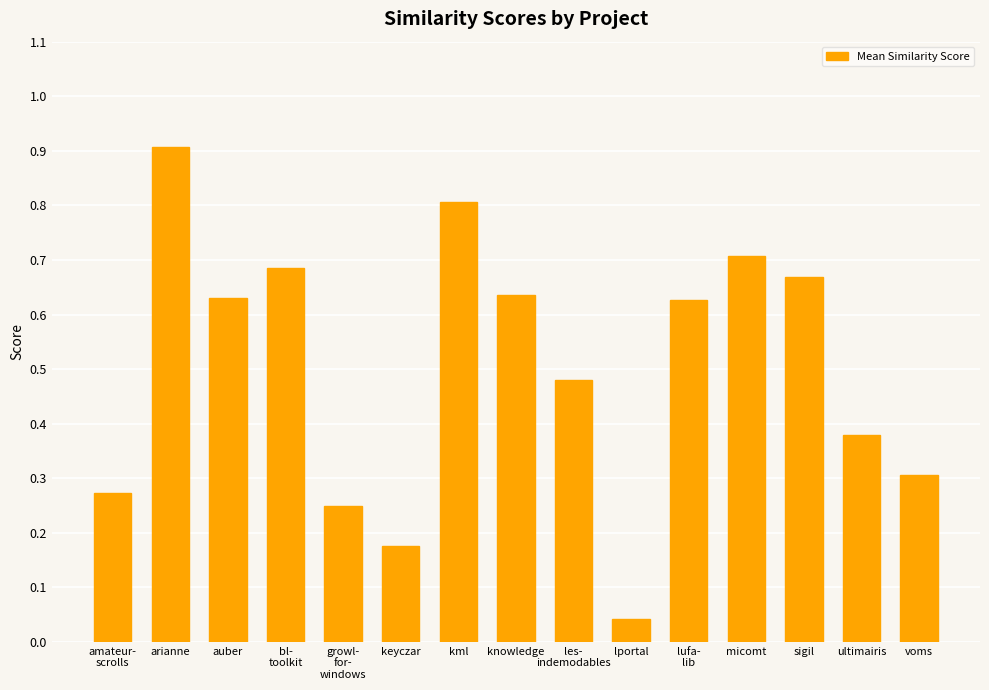

Are the bars horizontal?

No